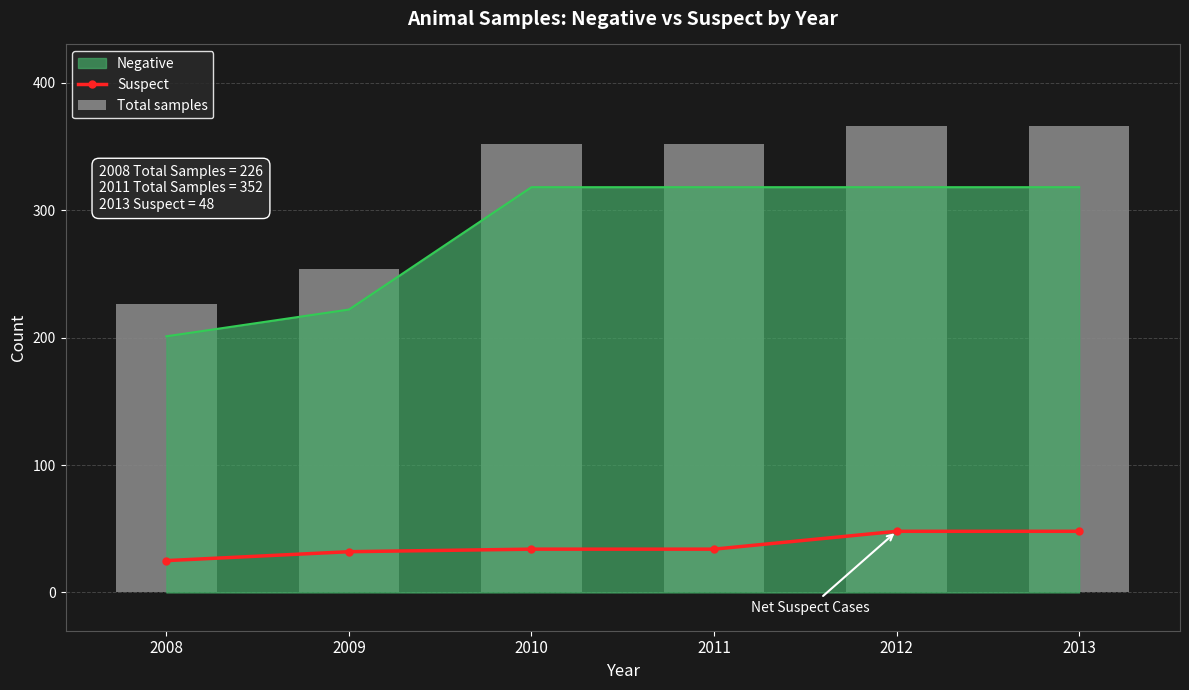

Read the Total samples value at 2008, to the nearest 10.

230